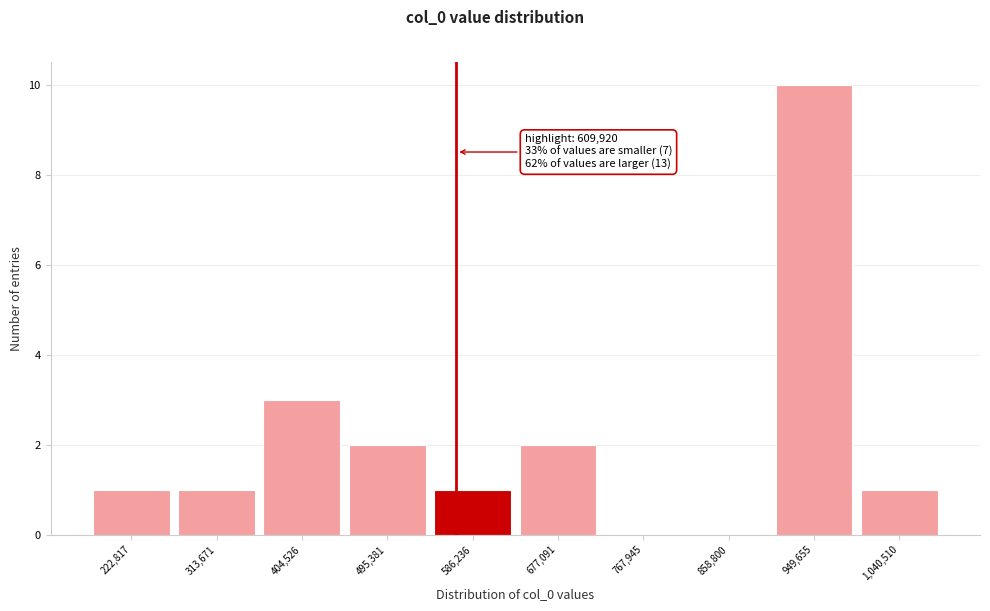

Reading left to right, extract all data points from this chart.

222,817=1	313,671=1	404,526=3	495,381=2	586,236=1	677,091=2	767,945=0	858,800=0	949,655=10	1,040,510=1